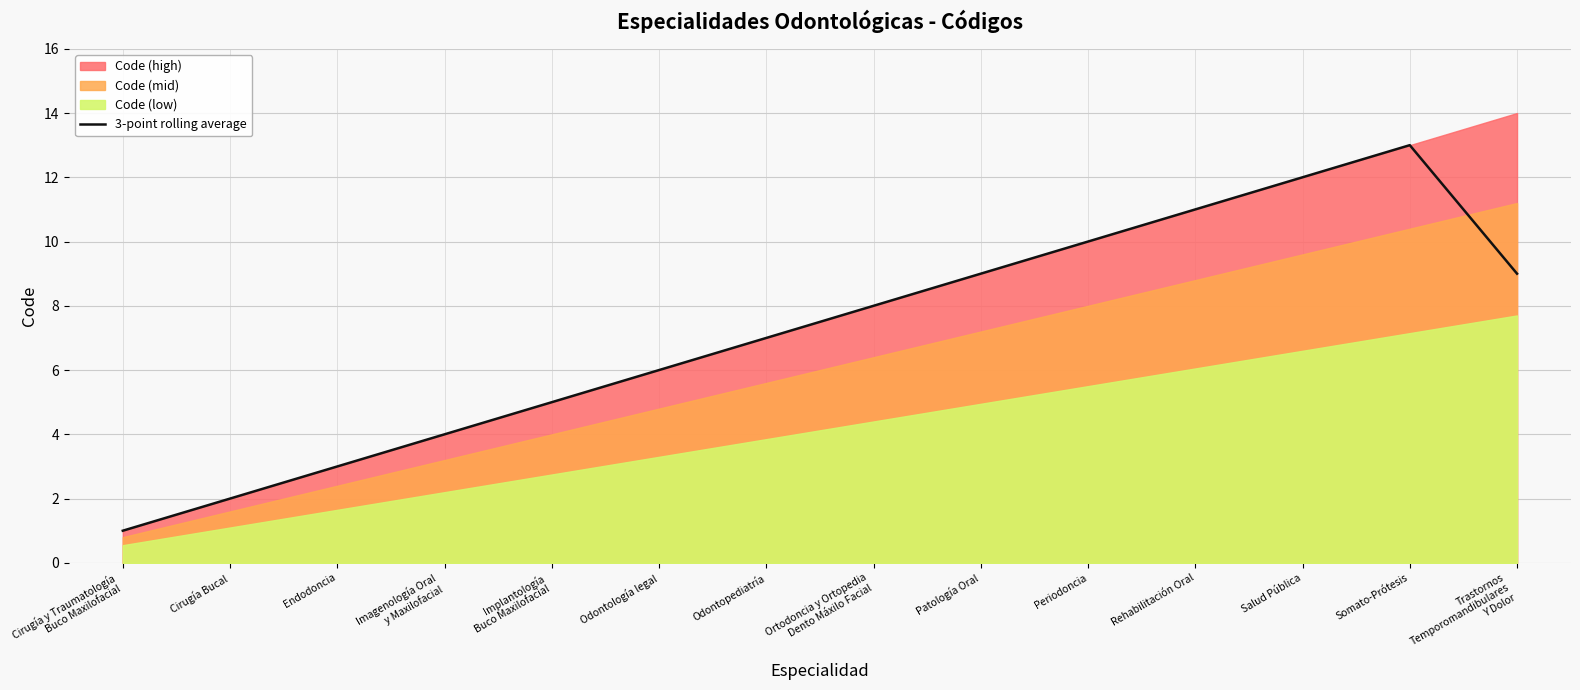

What is the minimum value shown in the chart?

1.0